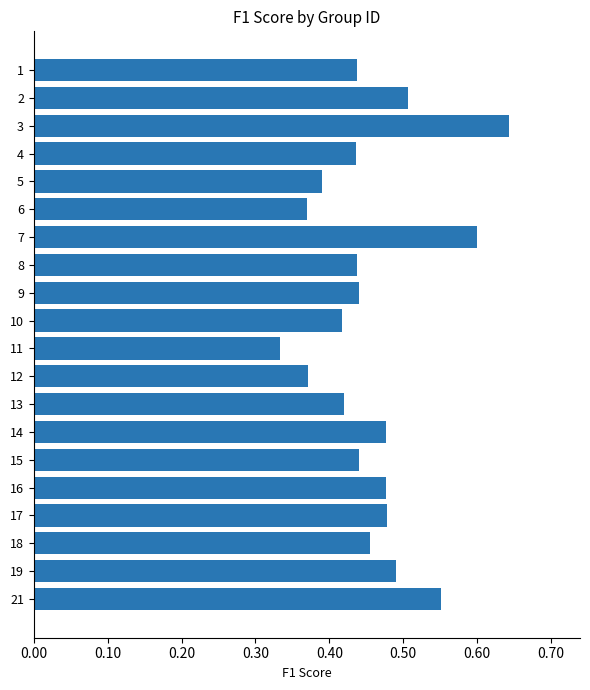

True or false: the data shows 0.6 at 7.

True